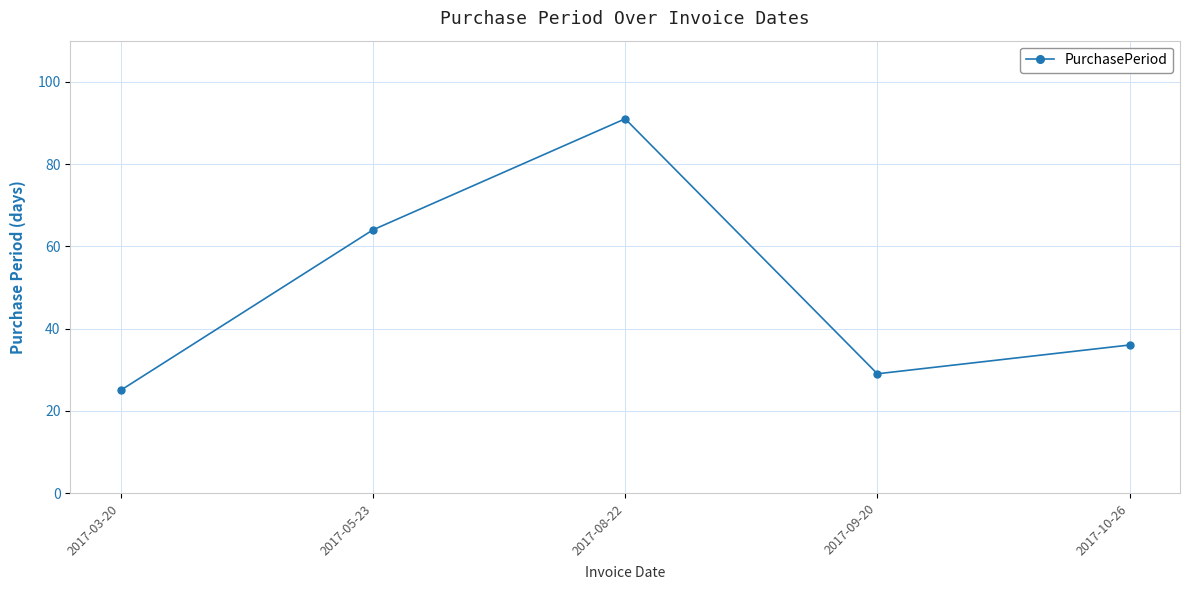

What is the change in value from 2017-03-20 to 2017-10-26?

+11